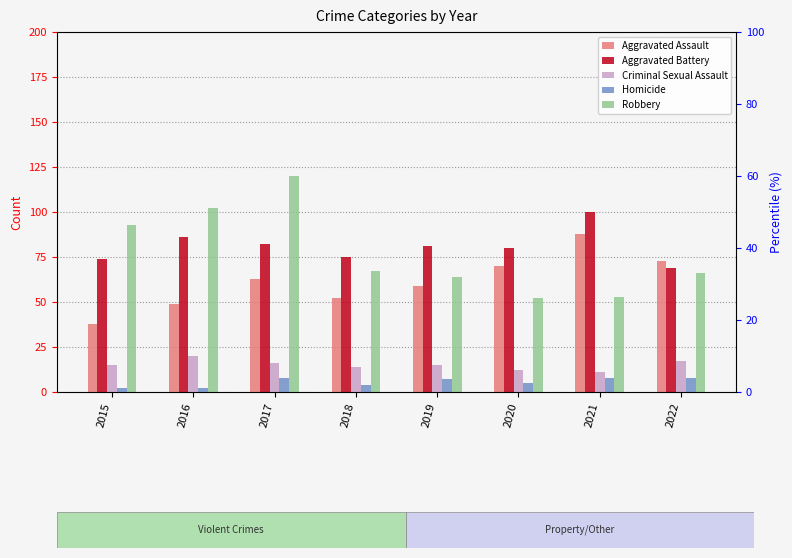

How many categories are shown in the chart?

8